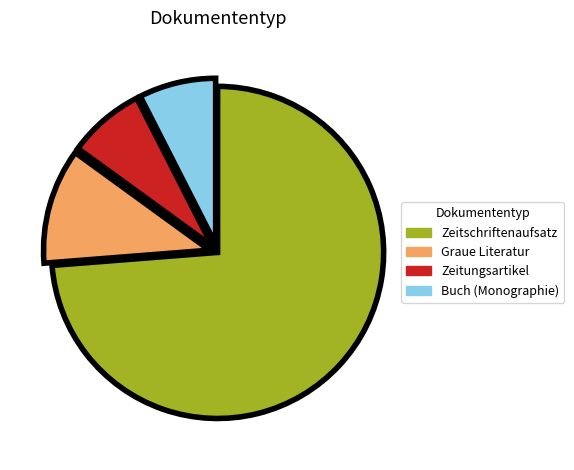

Does any single category account for the majority?

Yes